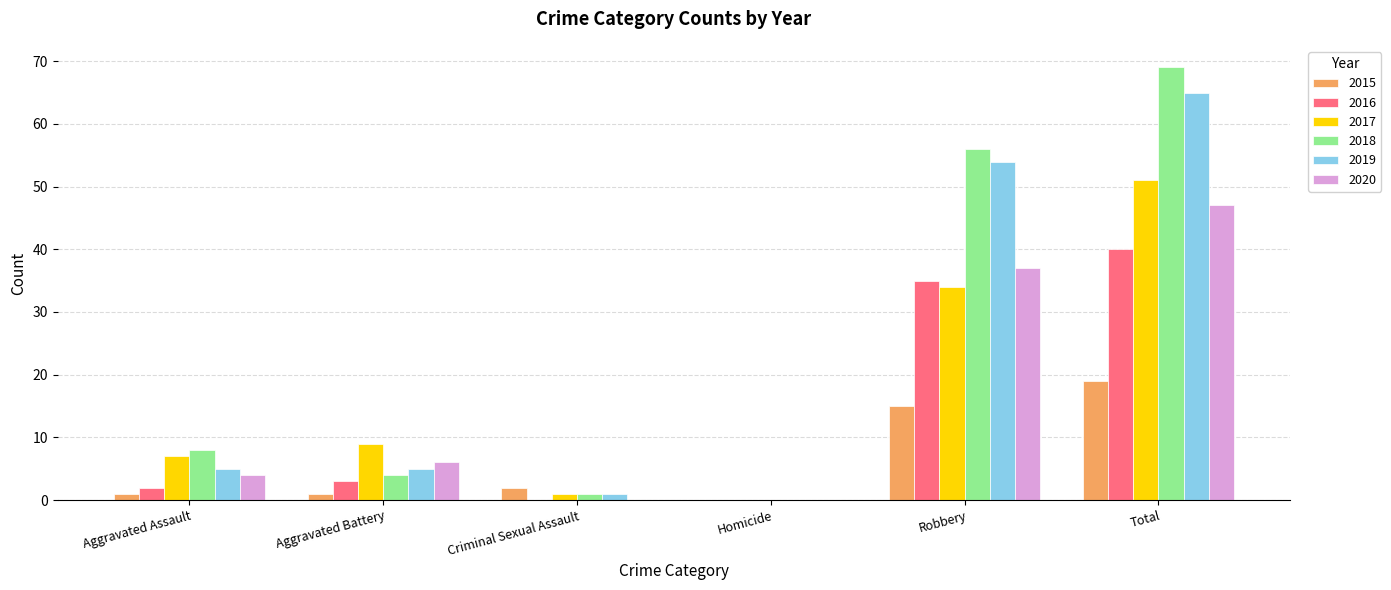

Between Robbery and Total, which series saw the biggest shift?

2017